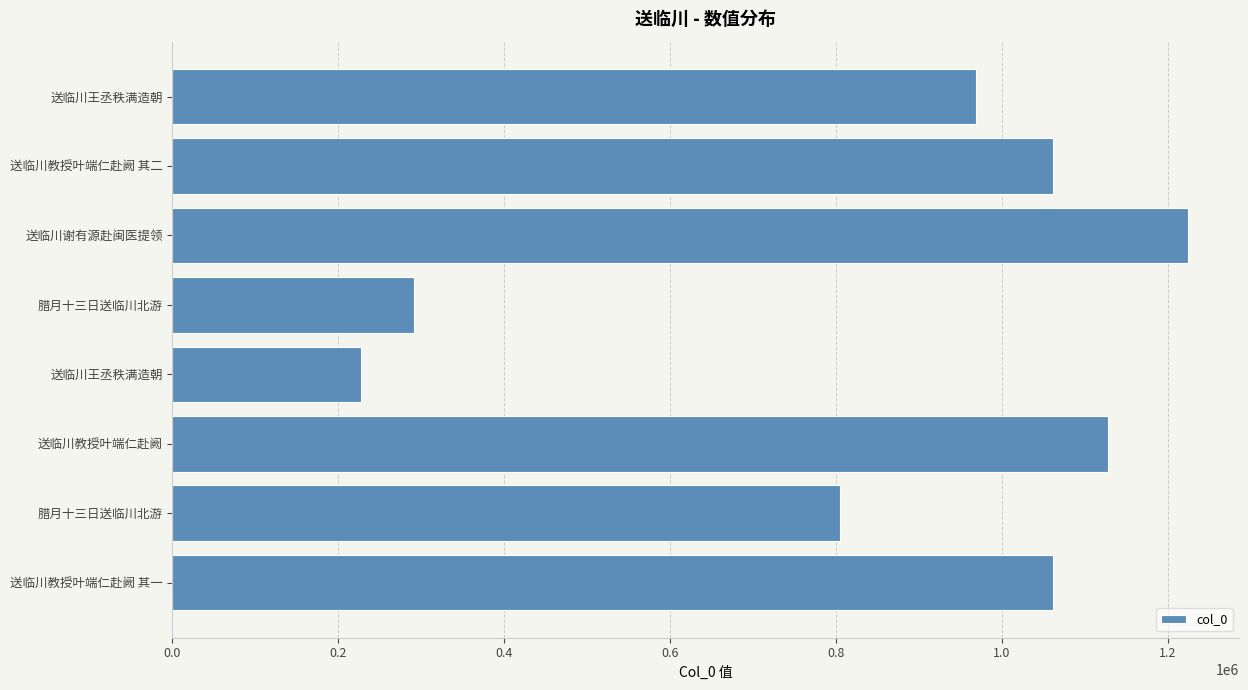

How many bars are there in total?

8